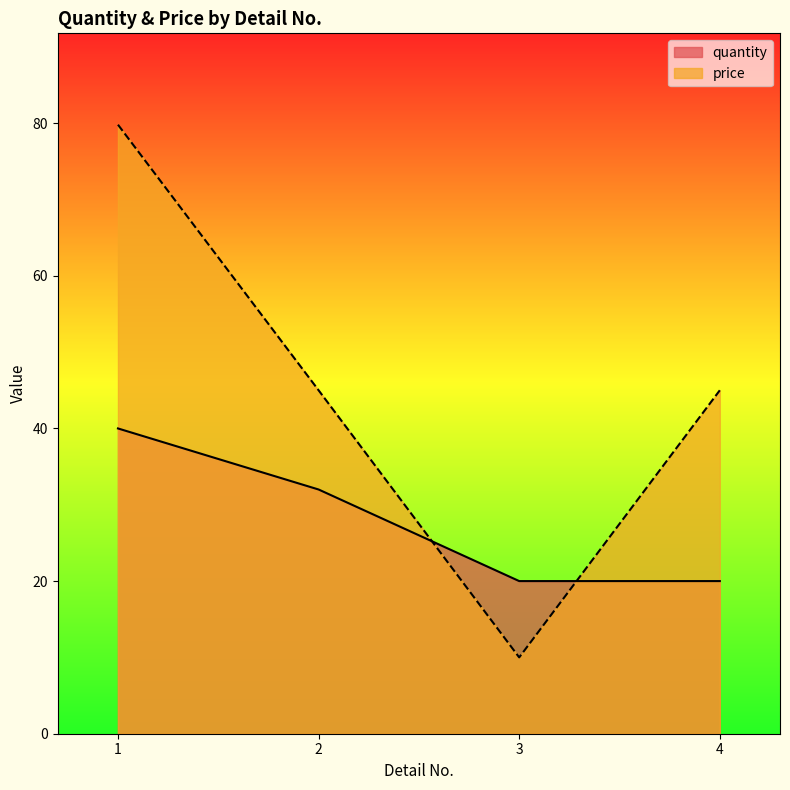

What is the sum of the quantity values at 3 and 2?

52.0